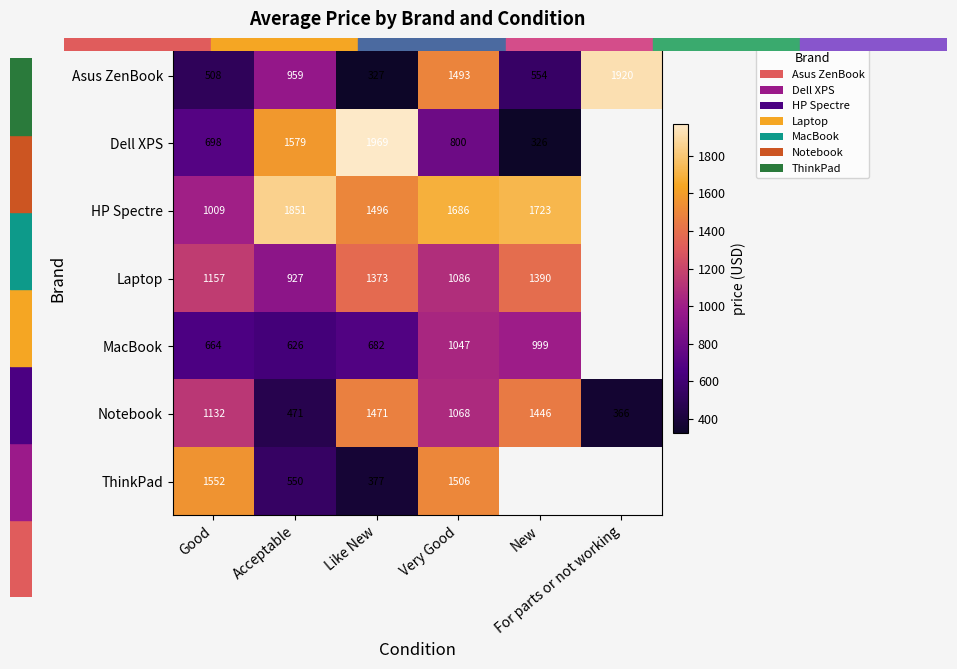

Rank the categories by Asus ZenBook value from highest to lowest.

For parts or not working, Very Good, Acceptable, New, Good, Like New